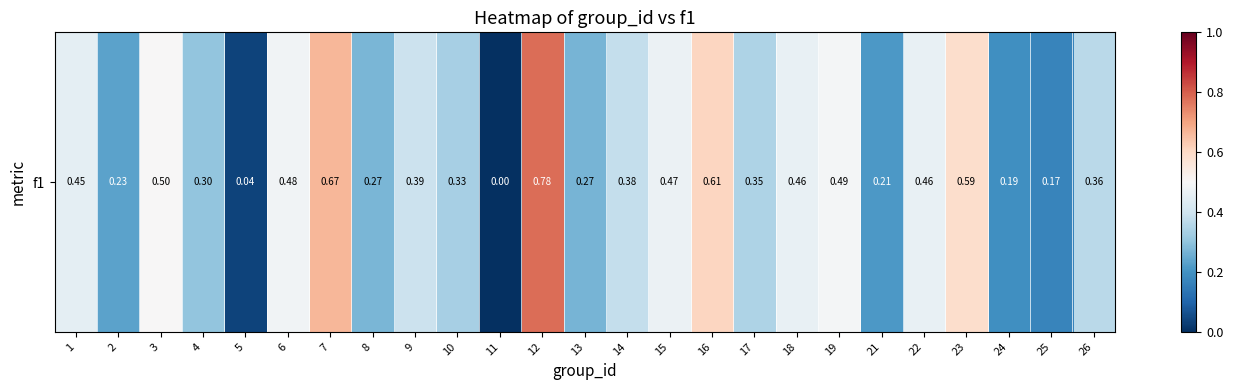

Reading left to right, extract all data points from this chart.

1=0.5	2=0.2	3=0.5	4=0.3	5=0.0	6=0.5	7=0.7	8=0.3	9=0.4	10=0.3	11=0.0	12=0.8	13=0.3	14=0.4	15=0.5	16=0.6	17=0.3	18=0.5	19=0.5	21=0.2	22=0.5	23=0.6	24=0.2	25=0.2	26=0.4